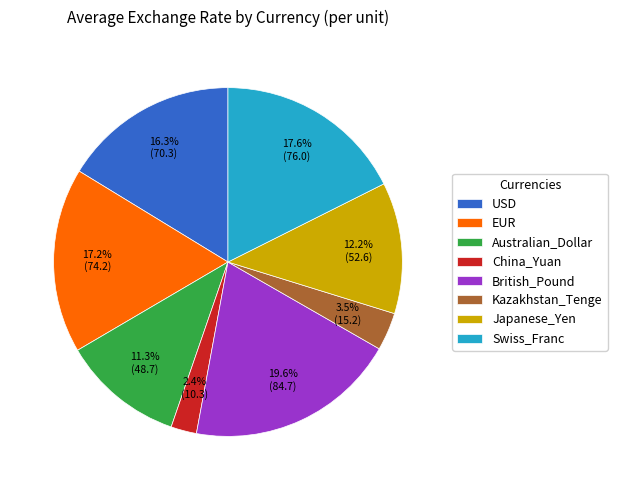

True or false: Japanese_Yen accounts for 12% of the total.

True